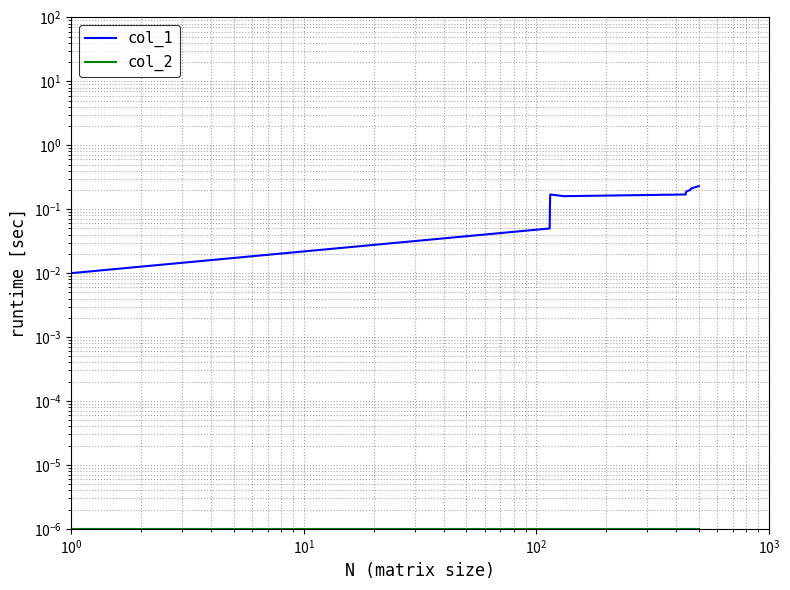

The value of col_2 at 12 is 0.0. True or false?

False